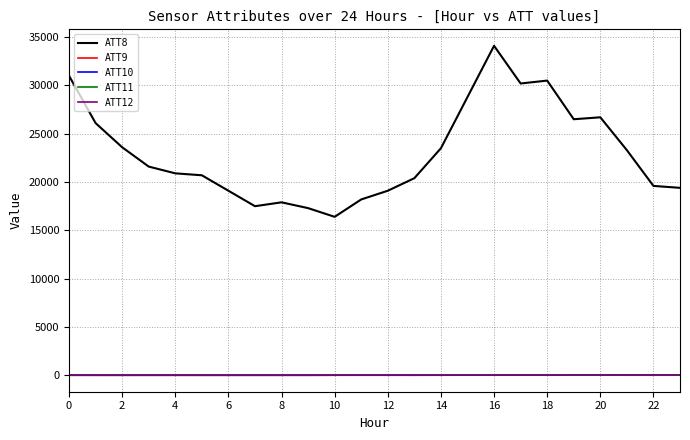

True or false: ATT8 and ATT11 intersect in this chart.

False